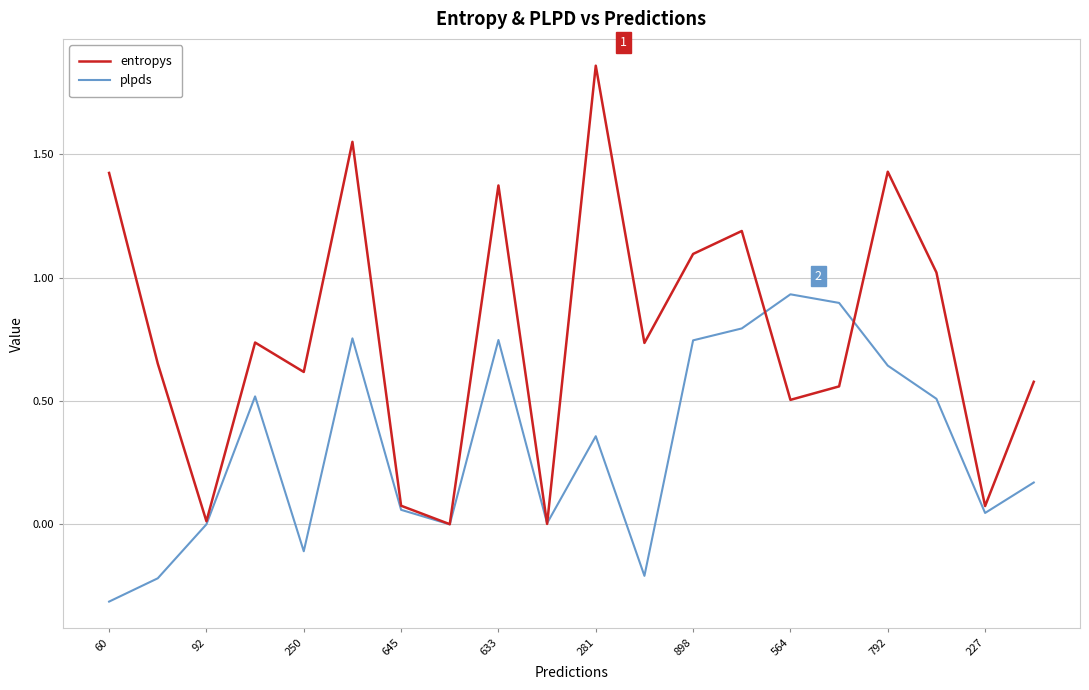

Rank the series by their maximum value, from highest to lowest.

entropys, plpds